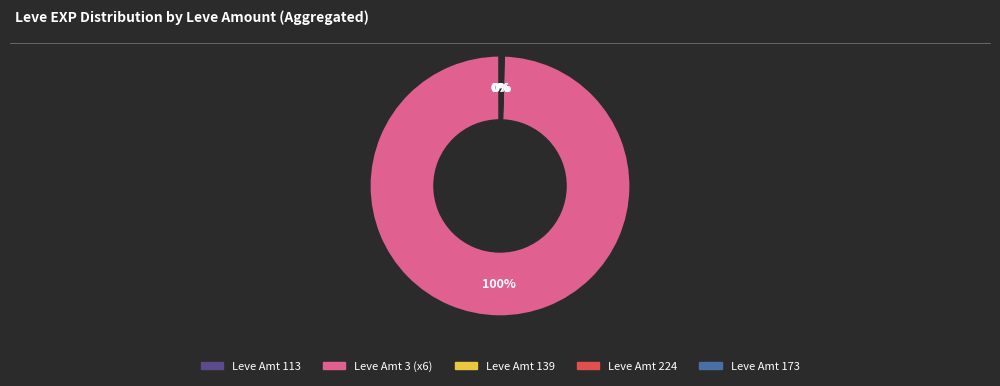

Does any single category account for the majority?

Yes